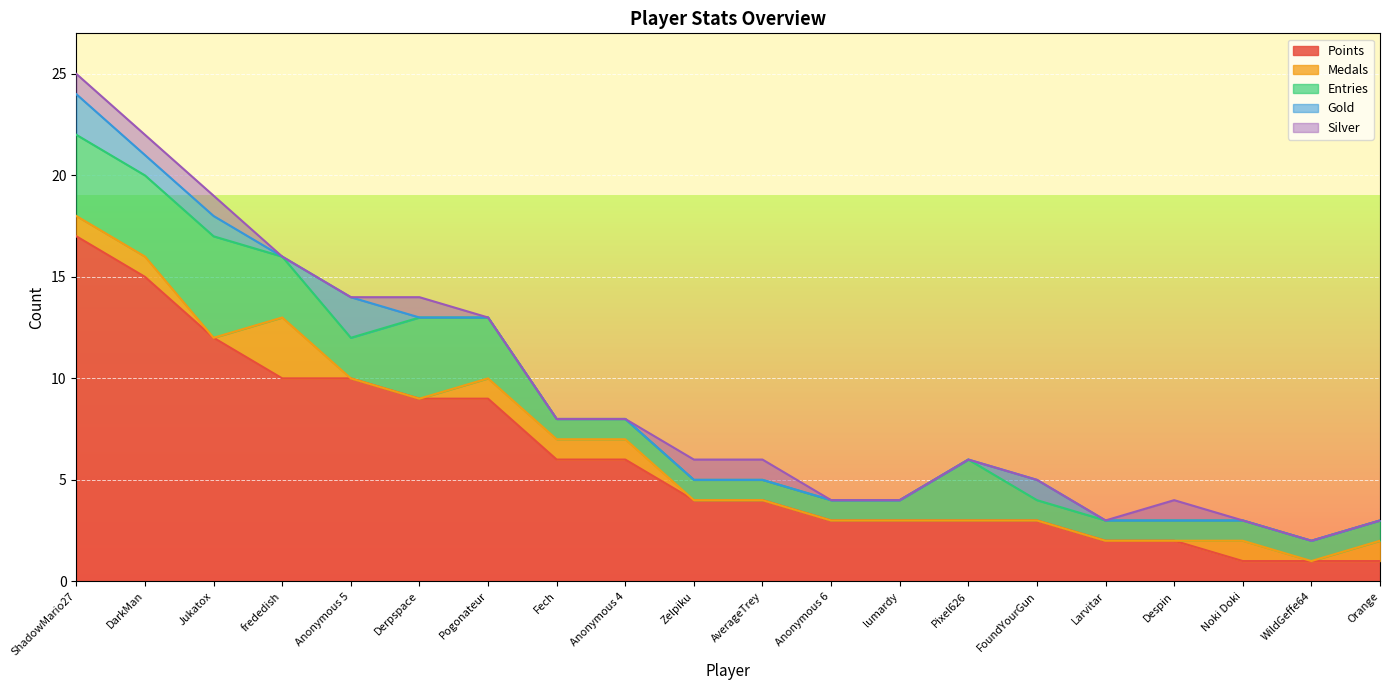

Where is the first local maximum for Gold?

Anonymous 5